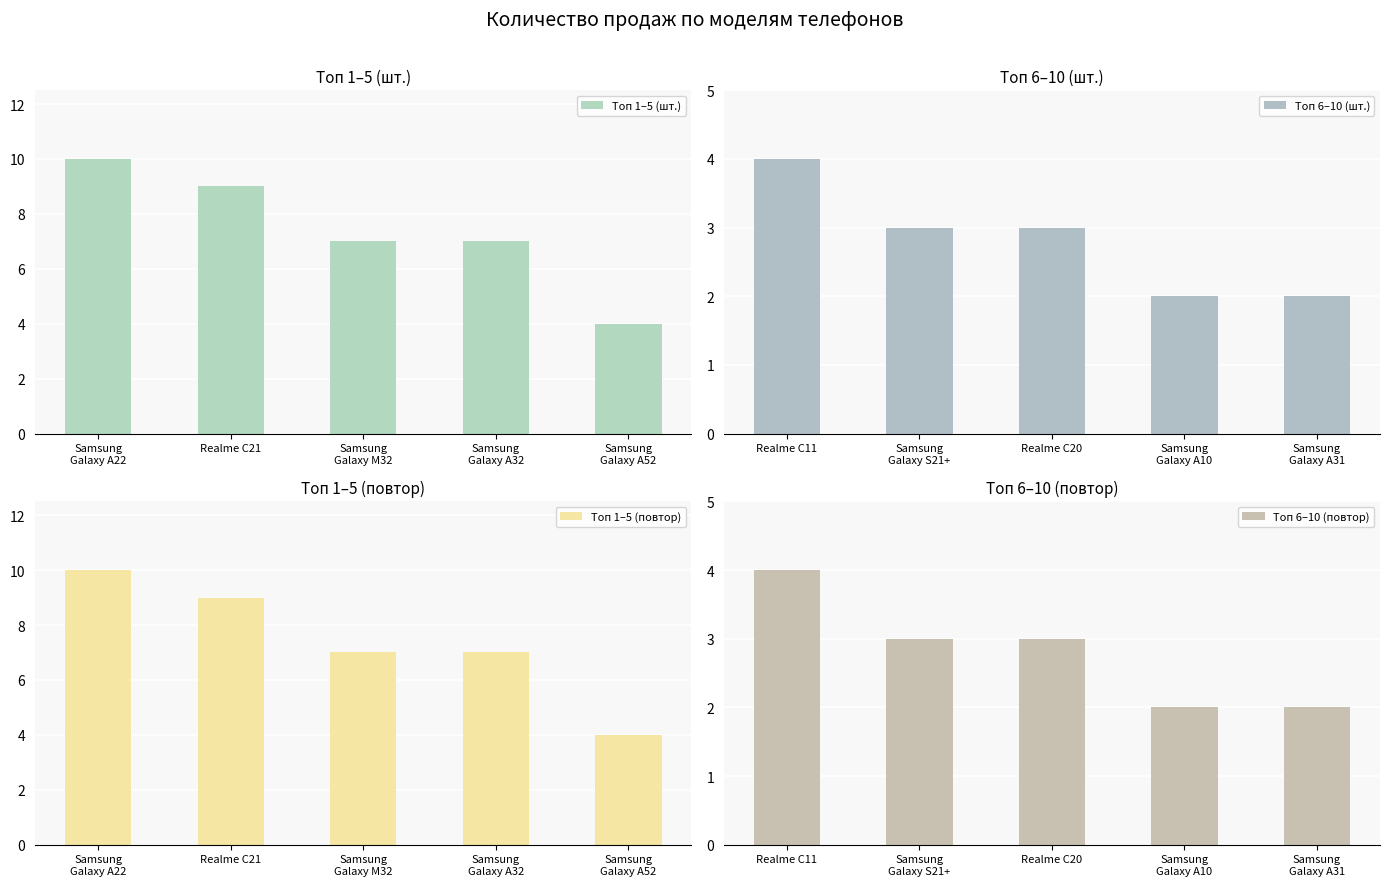

Are the bars horizontal?

No